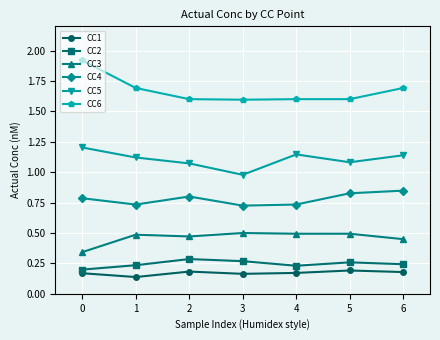

At which category does CC1 reach its first local peak?

2